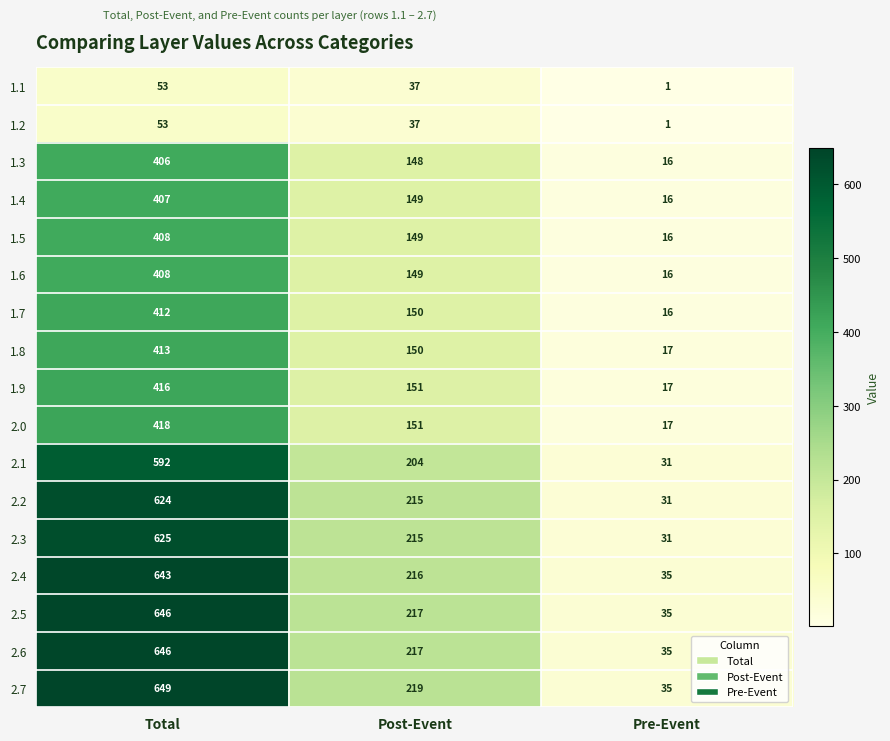

Which series has the largest range (max minus min)?

2.7